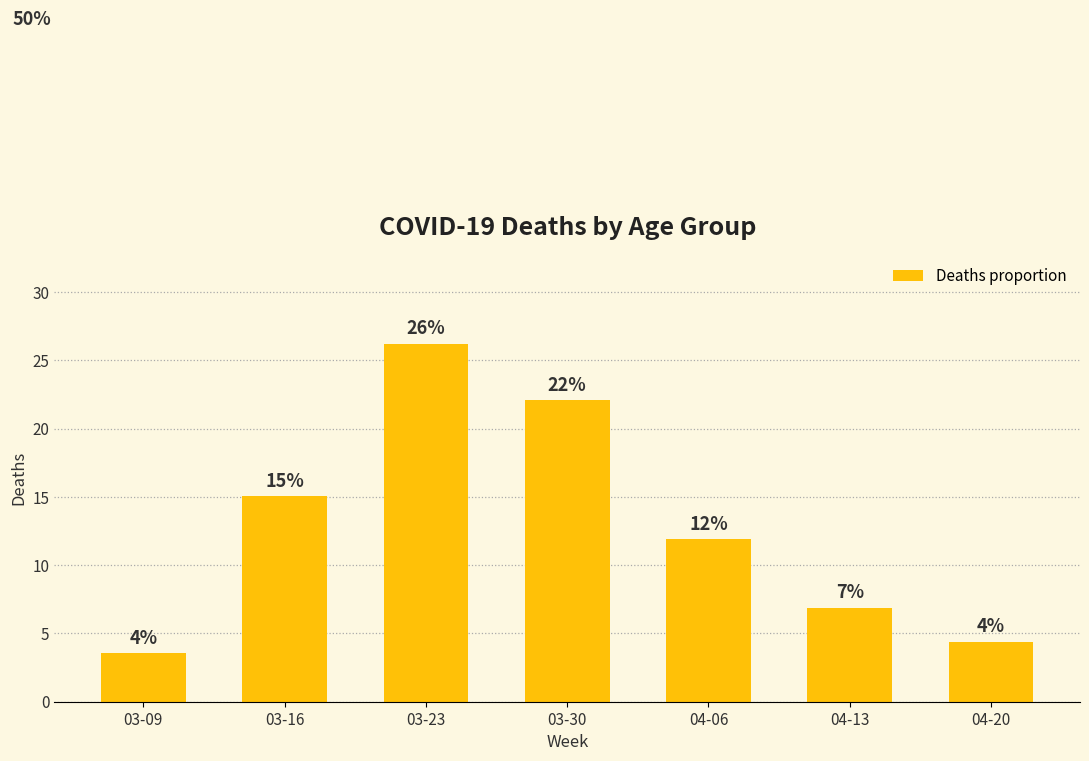

Reading right to left, what are all the values shown in this chart?

04-20=4.4	04-13=6.9	04-06=11.9	03-30=22.1	03-23=26.2	03-16=15.0	03-09=3.6